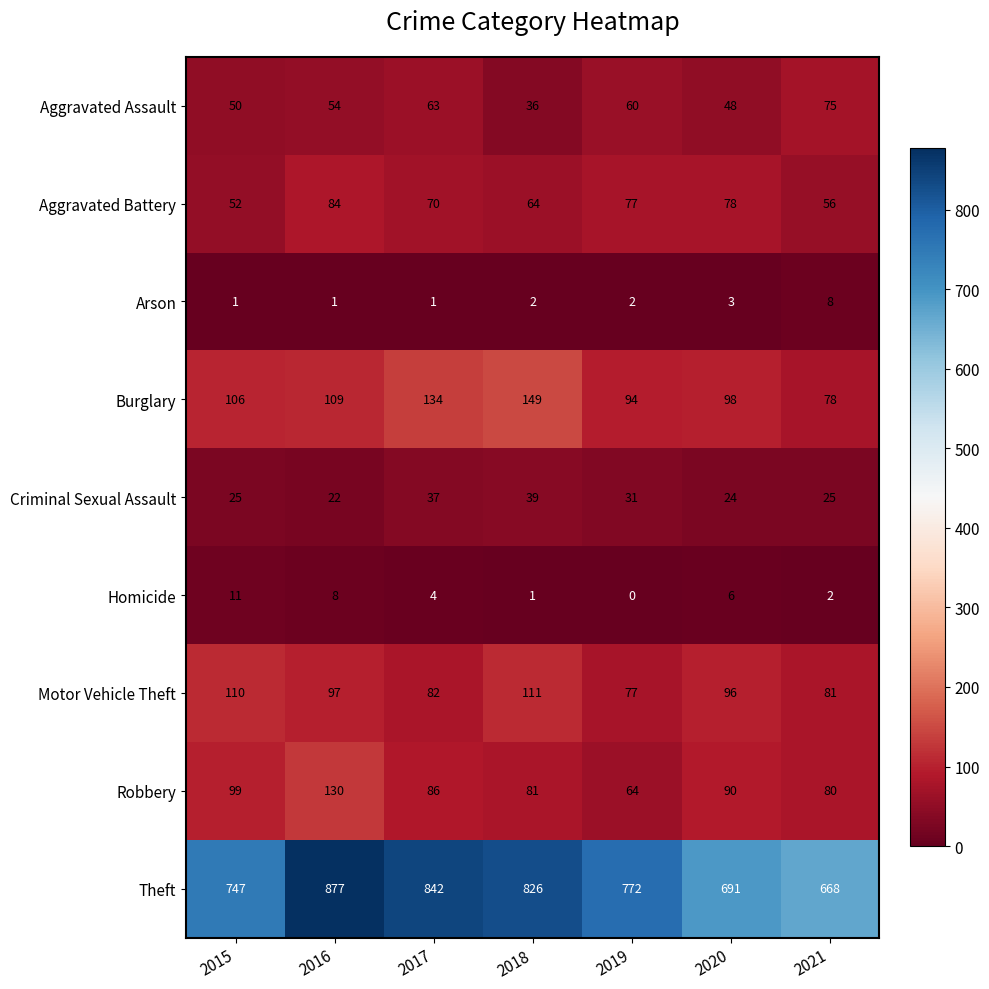

At how many categories does at least one series exceed 215?

7